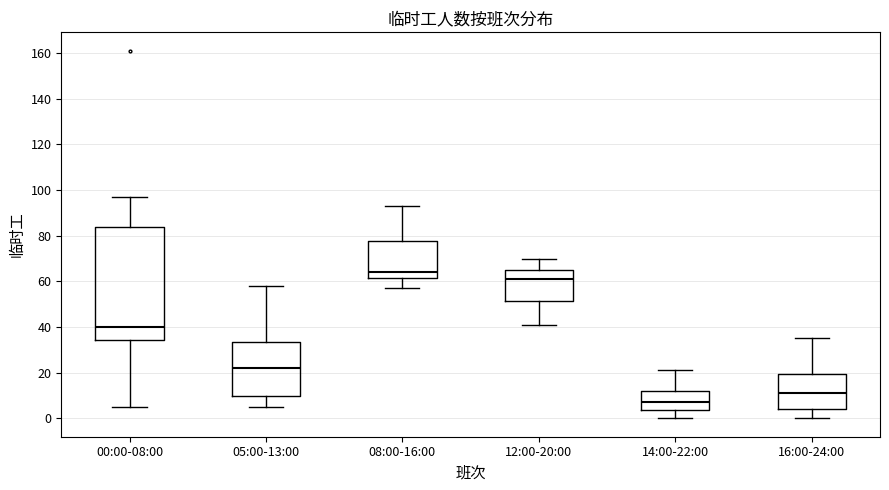

Reading left to right, read every box against the y-axis: the position of its median line, the range the box covers, and the ends of its whiskers. The values are not printed on the chart, so give them approximately, as read against the axis.

00:00-08:00: median 40, box 34 to 84, whiskers 6 to 98
05:00-13:00: median 22, box 10 to 34, whiskers 6 to 58
08:00-16:00: median 64, box 62 to 78, whiskers 58 to 94
12:00-20:00: median 62, box 52 to 66, whiskers 42 to 70
14:00-22:00: median 8, box 4 to 12, whiskers 0 to 22
16:00-24:00: median 12, box 4 to 20, whiskers 0 to 36